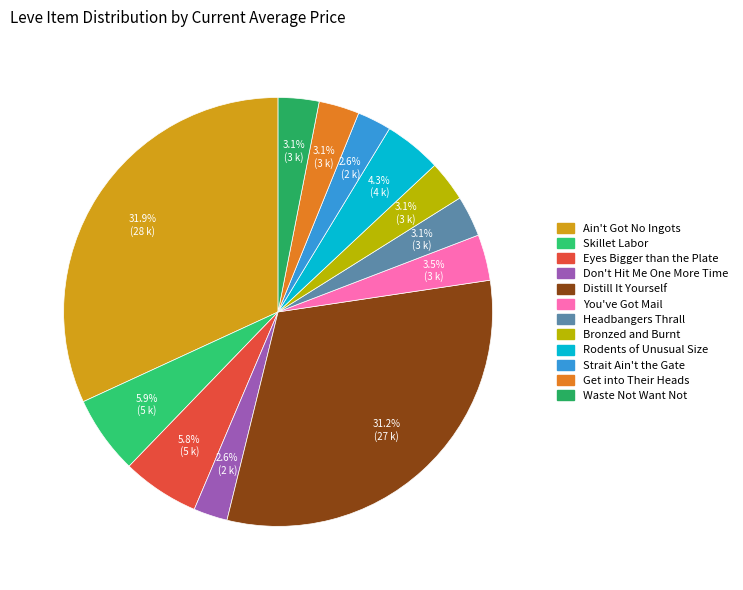

Which category has the biggest portion of the pie?

Ain't Got No Ingots